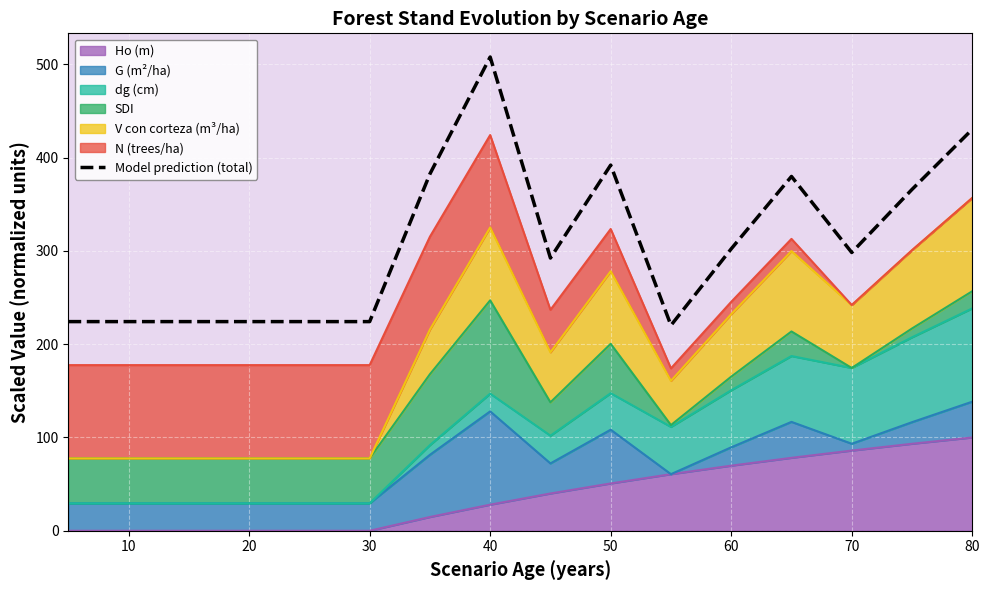

Between 60 and 11, which is larger?

60